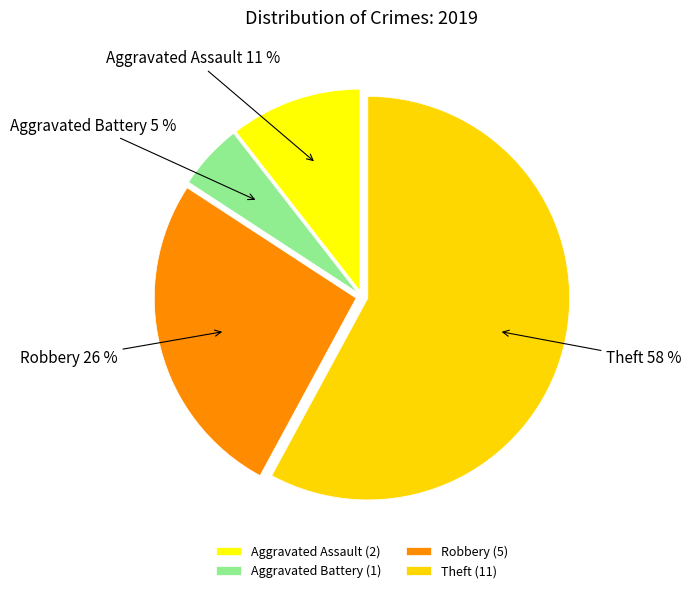

Count the number of slices in the pie.

4